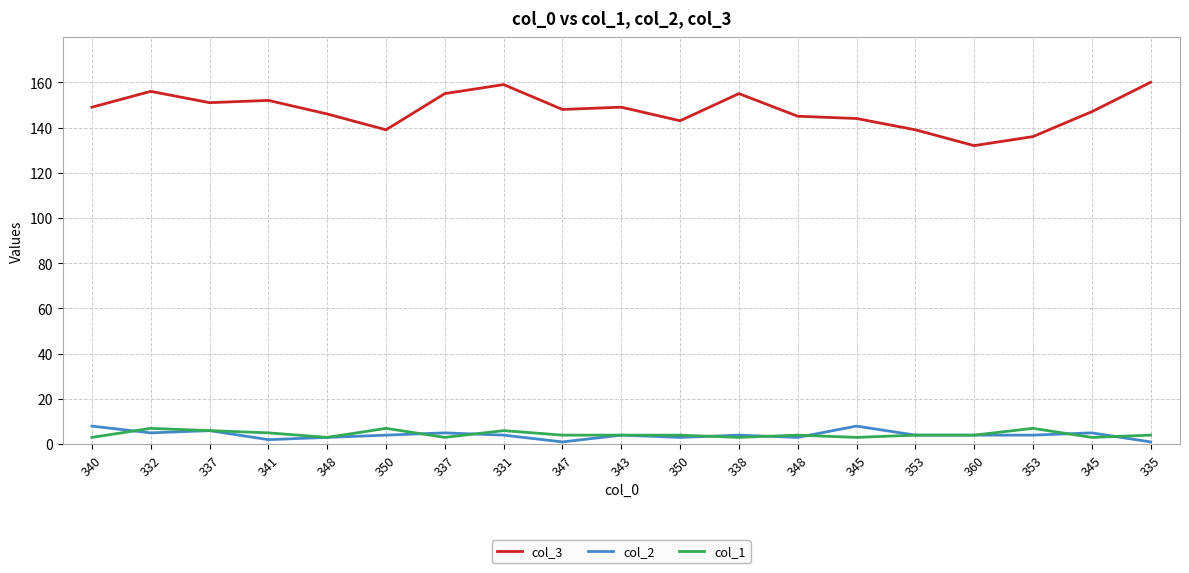

Does the chart display data point markers on the line(s)?

No